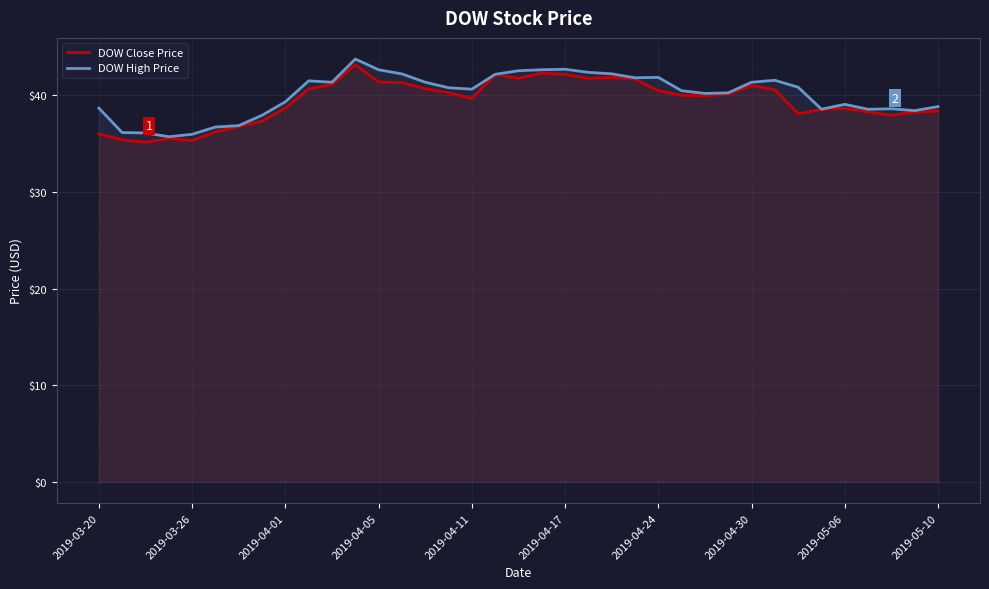

True or false: DOW Close Price and DOW High Price cross at least once.

False